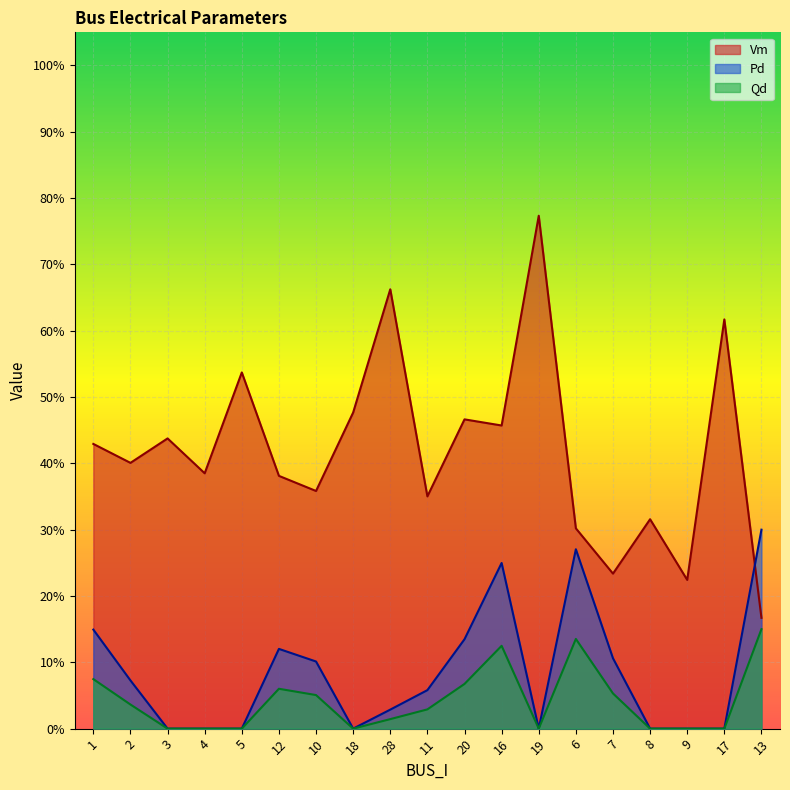

Reading left to right, what are all the values shown in this chart?

Vm: 42.9	40.1	43.8	38.5	53.7	38.1	35.8	47.7	66.3	35.0	46.6	45.7	77.3	30.2	23.4	31.6	22.4	61.7	16.7
Pd: 14.9	7.3	0.0	0.0	0.0	12.0	10.1	0.0	2.9	5.8	13.5	25.0	0.0	27.1	10.6	0.0	0.0	0.0	30.0
Qd: 7.5	3.6	0.0	0.0	0.0	6.0	5.1	0.0	1.4	2.9	6.7	12.5	0.0	13.5	5.3	0.0	0.0	0.0	15.0